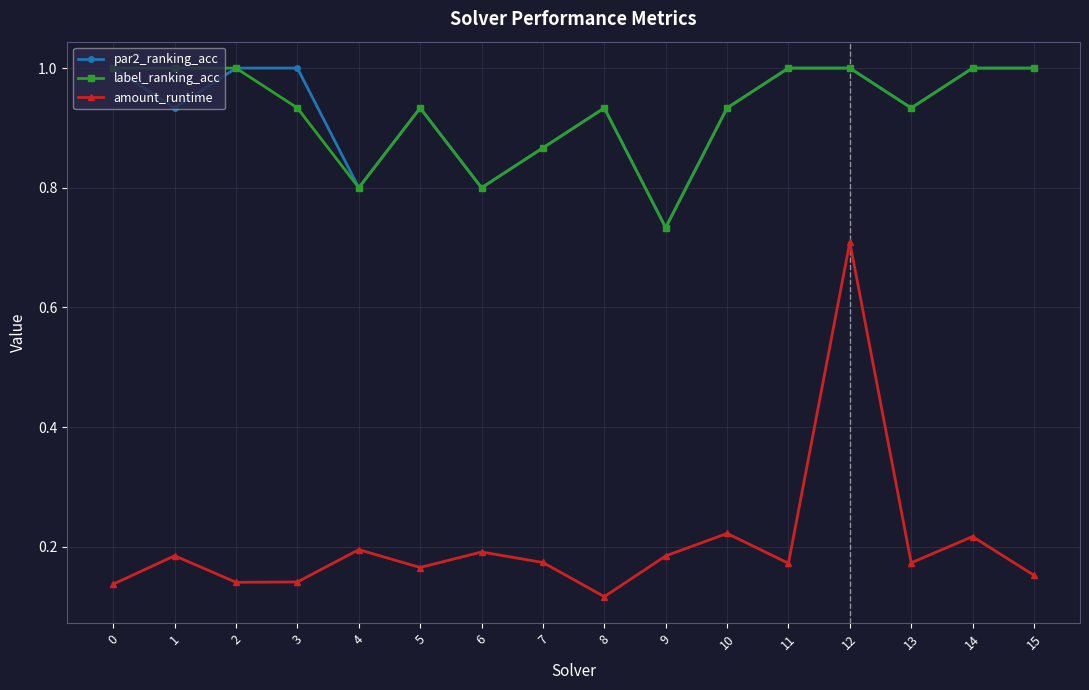

What is the total value across all series at 12?

2.7